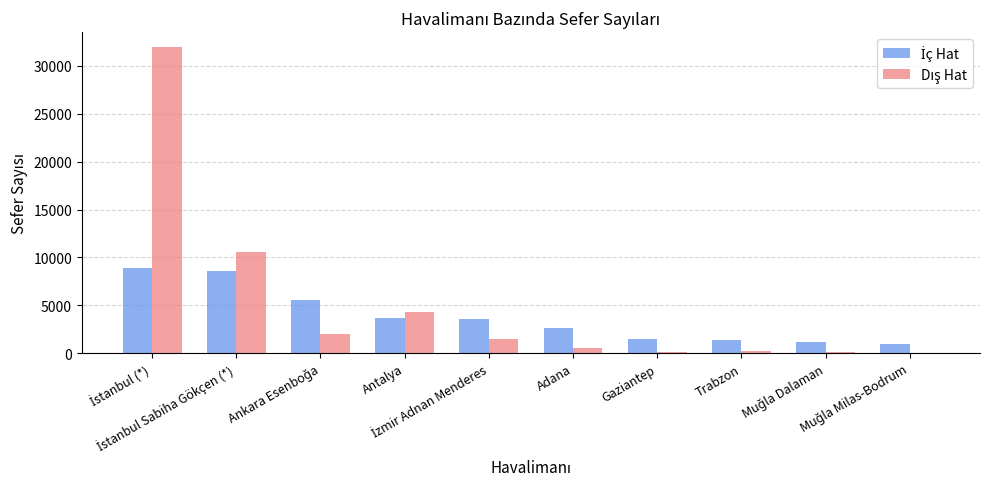

How many groups of bars are there?

10